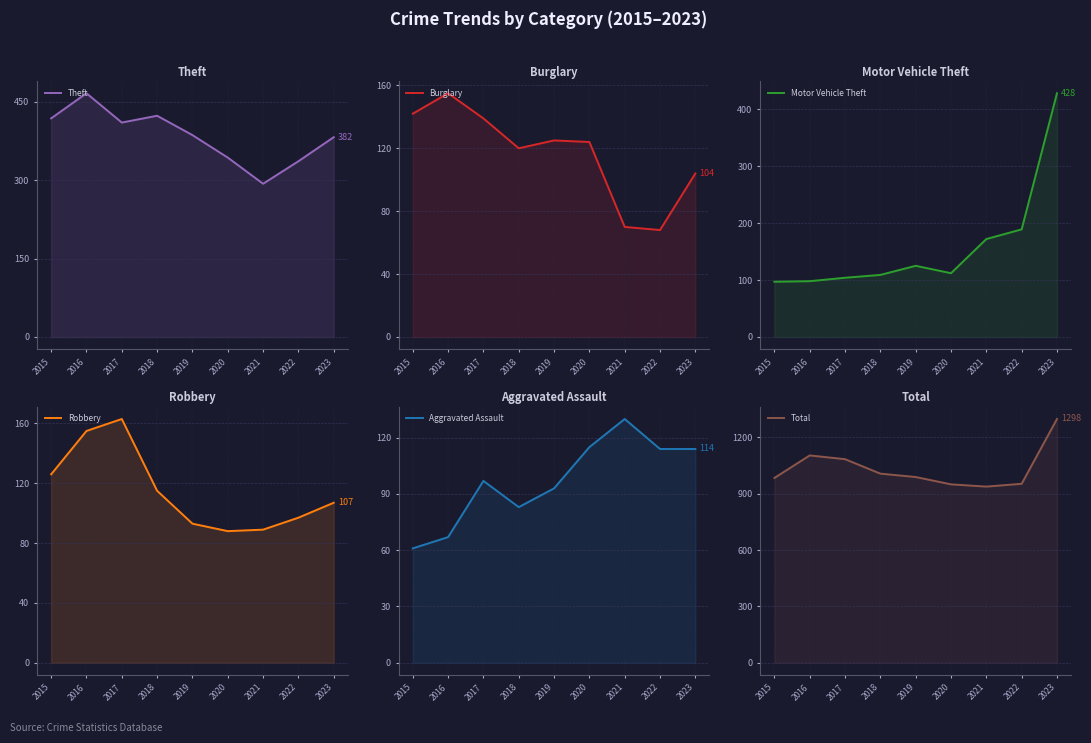

What is the value of the Motor Vehicle Theft point at the 1st from the left?

97